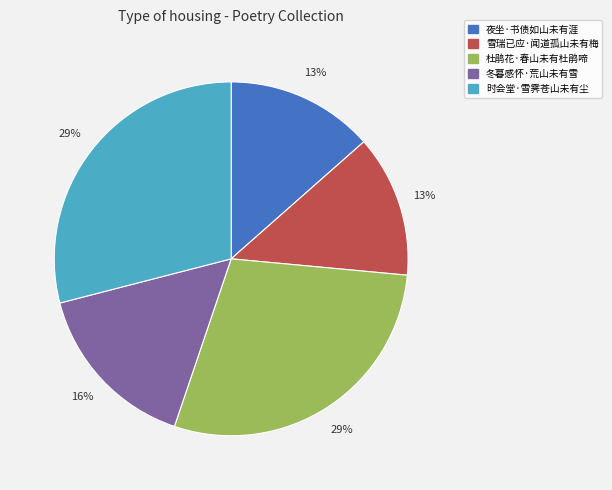

True or false: 杜鹃花·春山未有杜鹃啼 accounts for 29% of the total.

True